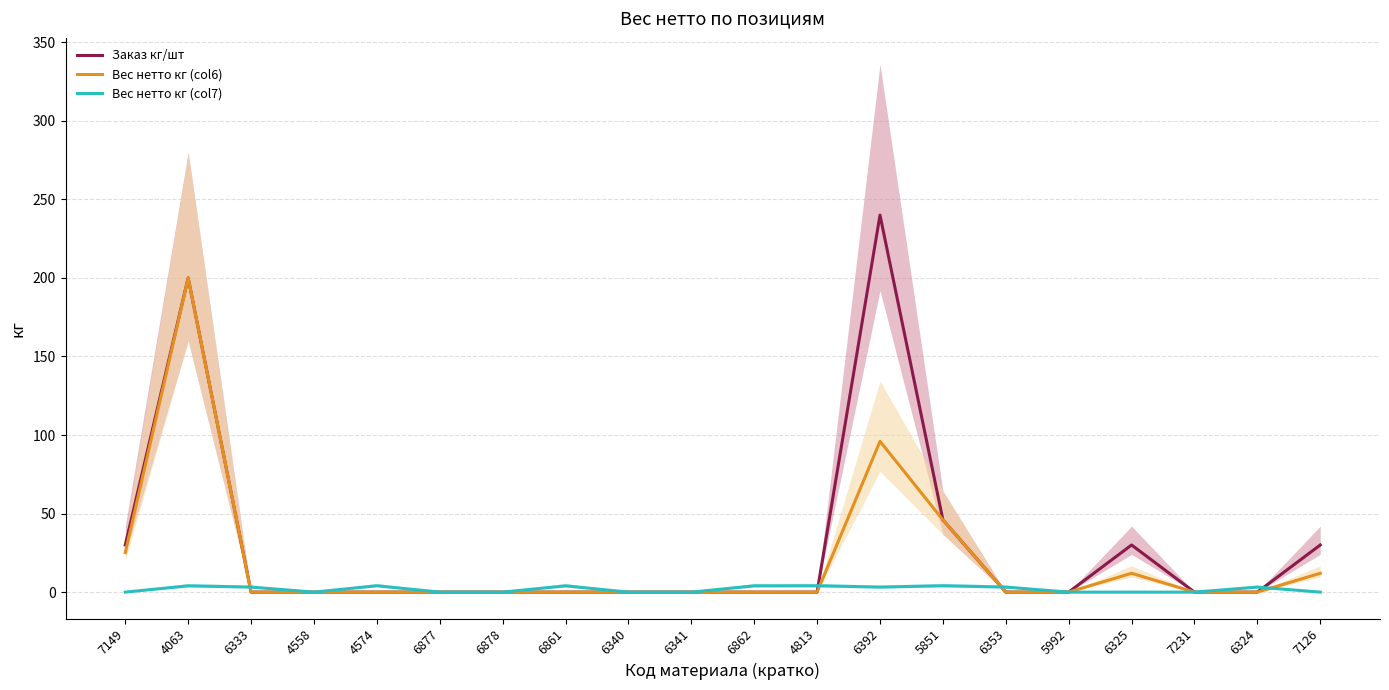

What is the sum of all Вес нетто кг (col6) values?

391.2